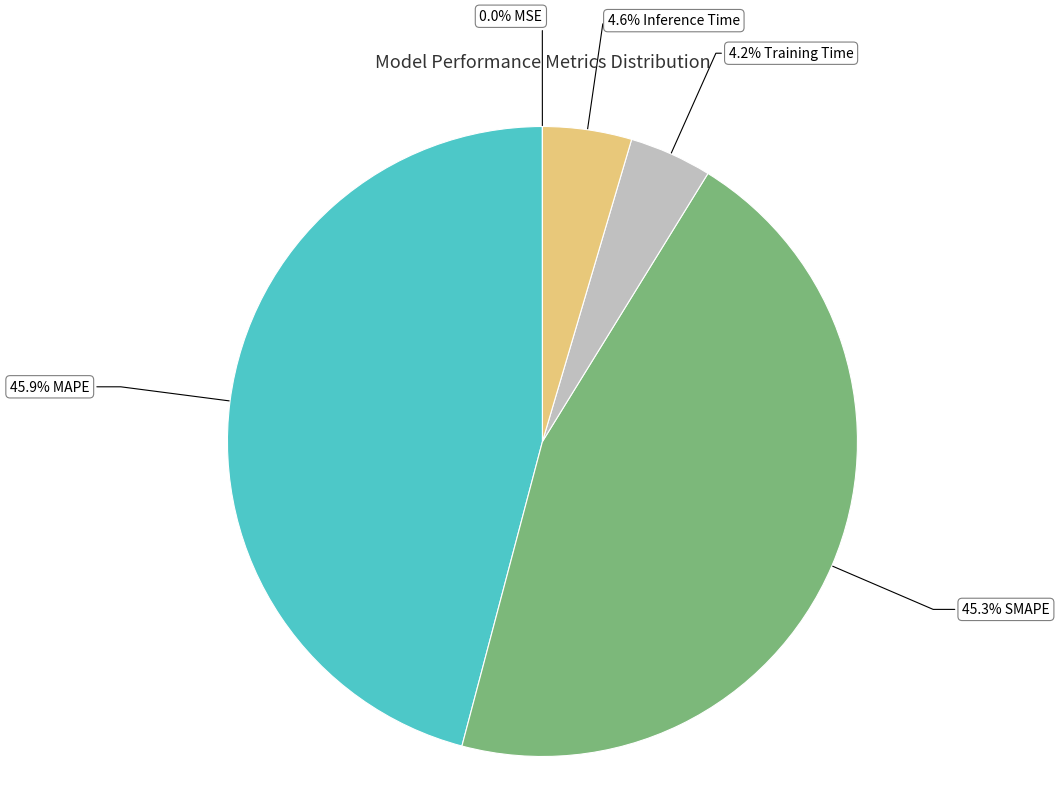

Is there any slice that represents more than half of the pie?

No